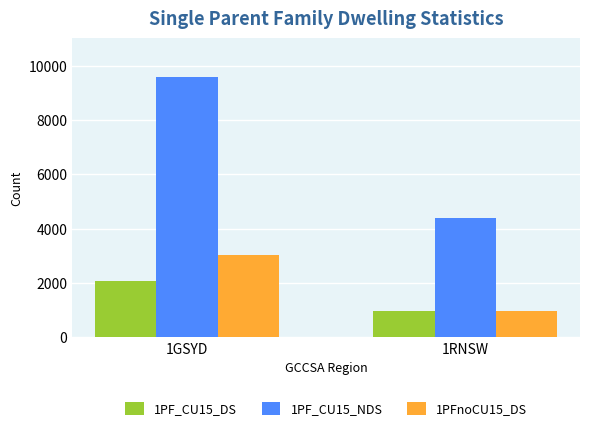

Count the 1PFnoCU15_DS values in the range 986 to 3048.

2